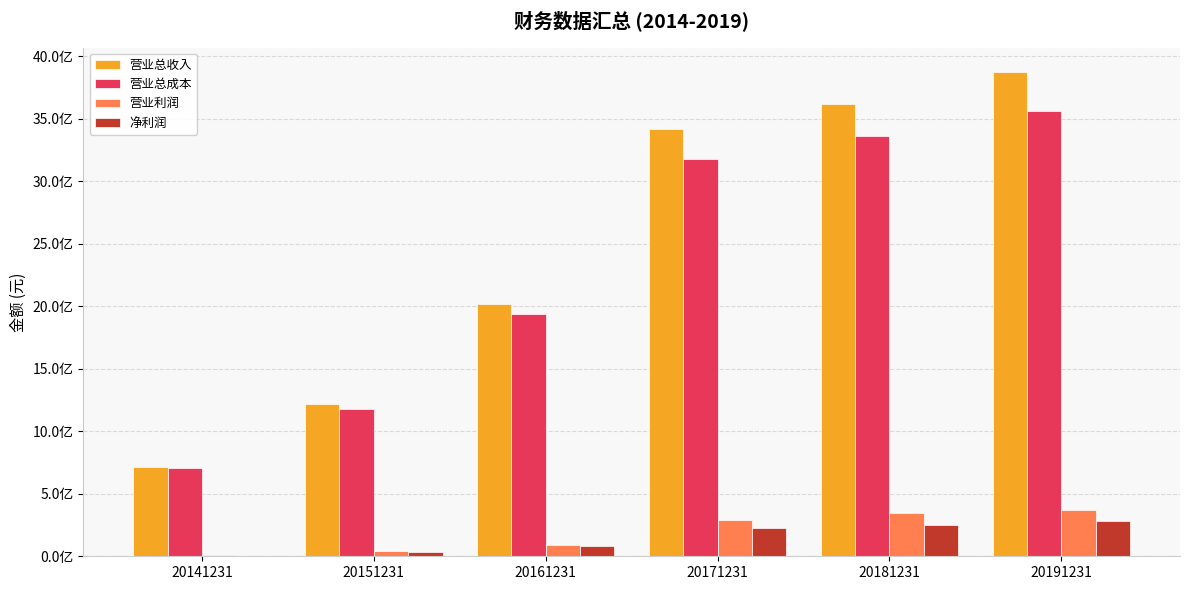

At how many categories does at least one series exceed 3442127674?

2